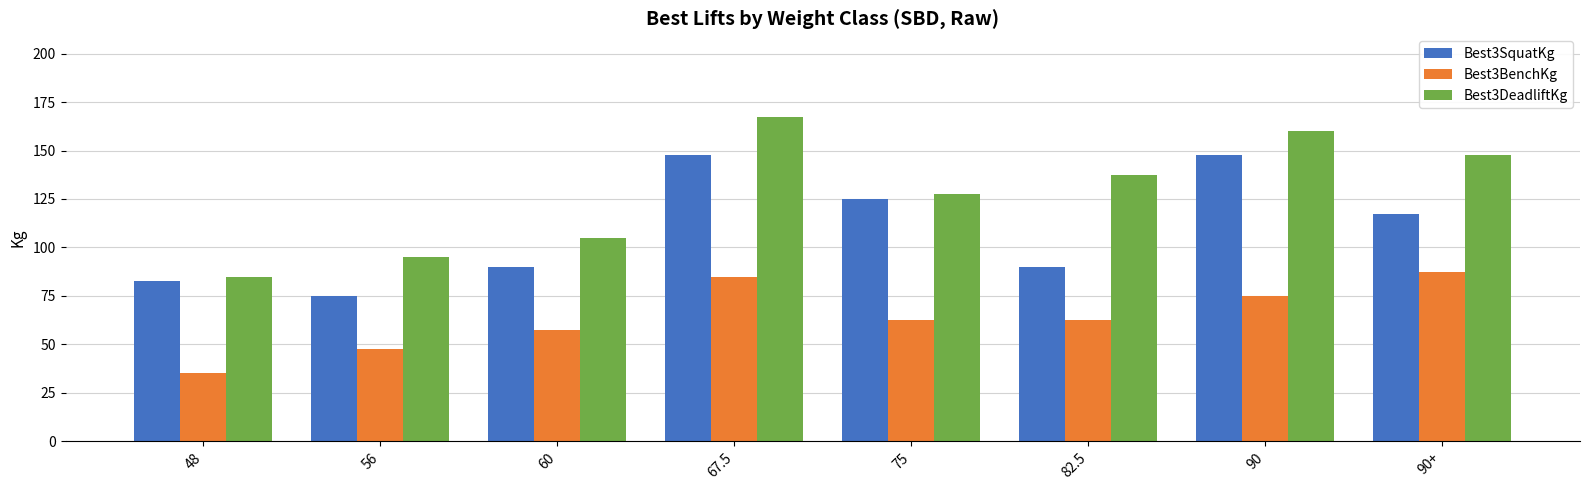

The value of Best3DeadliftKg at 90+ is 58.2. True or false?

False